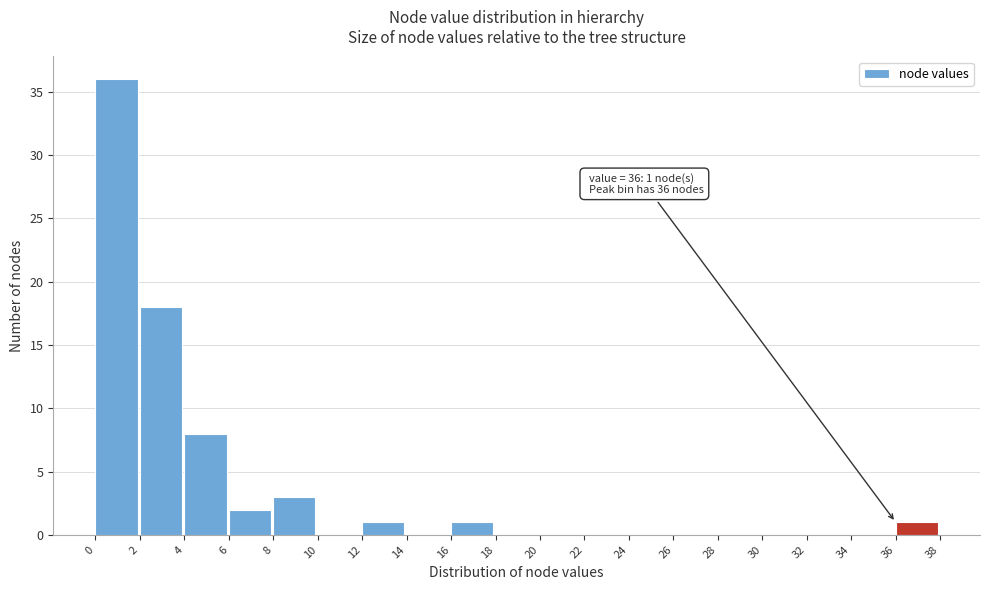

Over which range of the x-axis is the bar tallest?

0 to 2